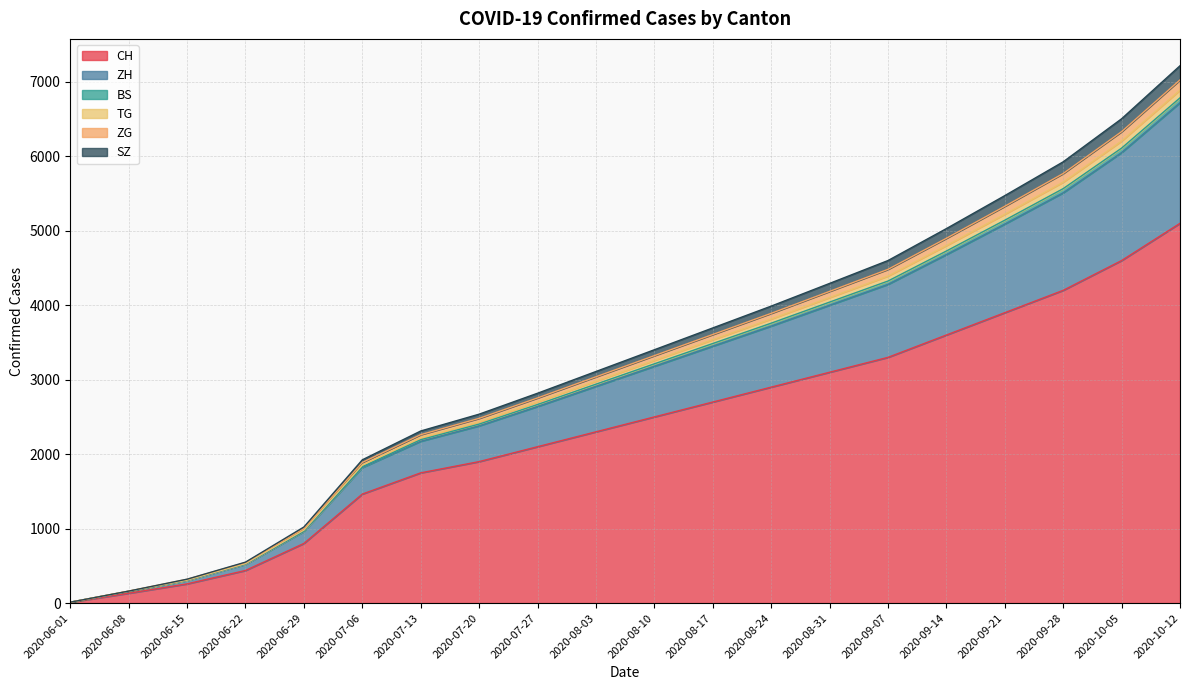

List the labels in order of CH value, smallest first.

2020-06-01, 2020-06-08, 2020-06-15, 2020-06-22, 2020-06-29, 2020-07-06, 2020-07-13, 2020-07-20, 2020-07-27, 2020-08-03, 2020-08-10, 2020-08-17, 2020-08-24, 2020-08-31, 2020-09-07, 2020-09-14, 2020-09-21, 2020-09-28, 2020-10-05, 2020-10-12